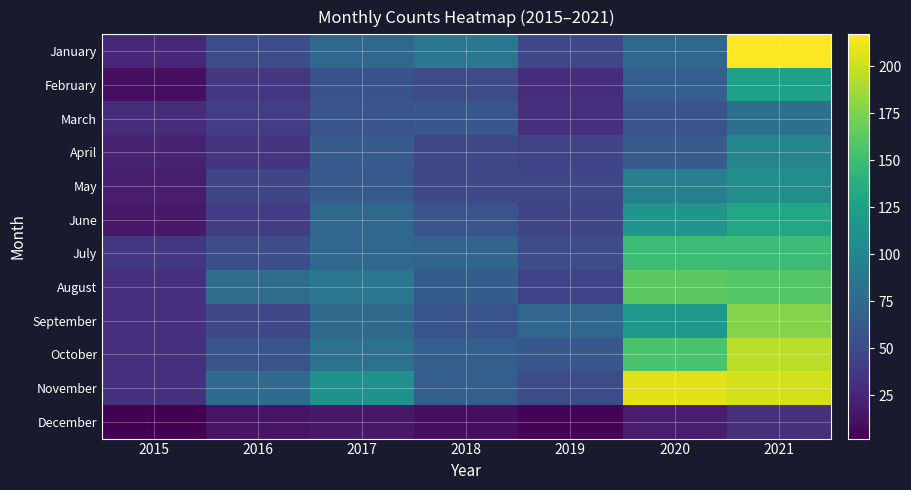

Which series has the largest range (max minus min)?

January